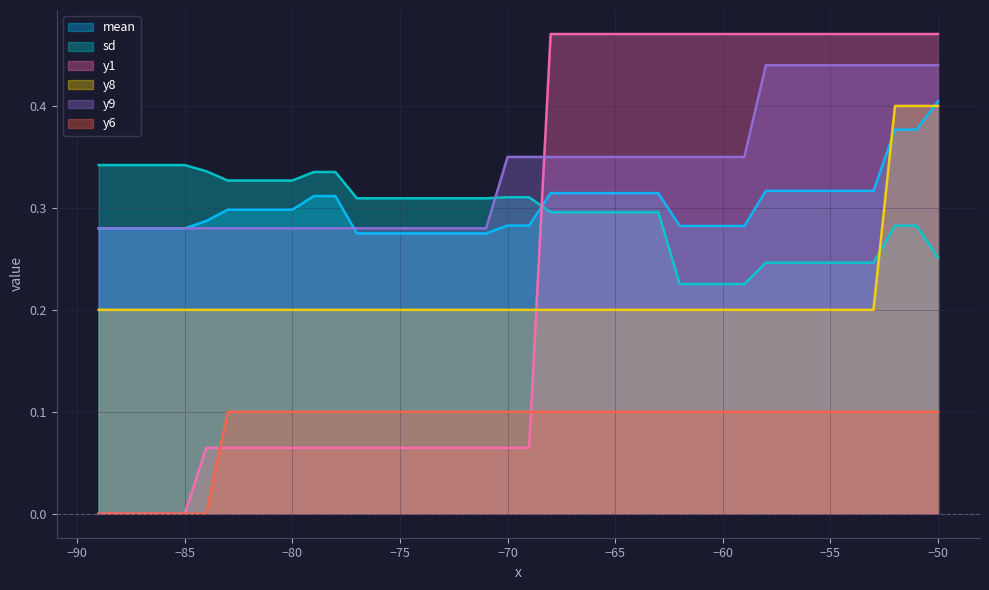

True or false: y1 has a value of 0.2 at -58.

False